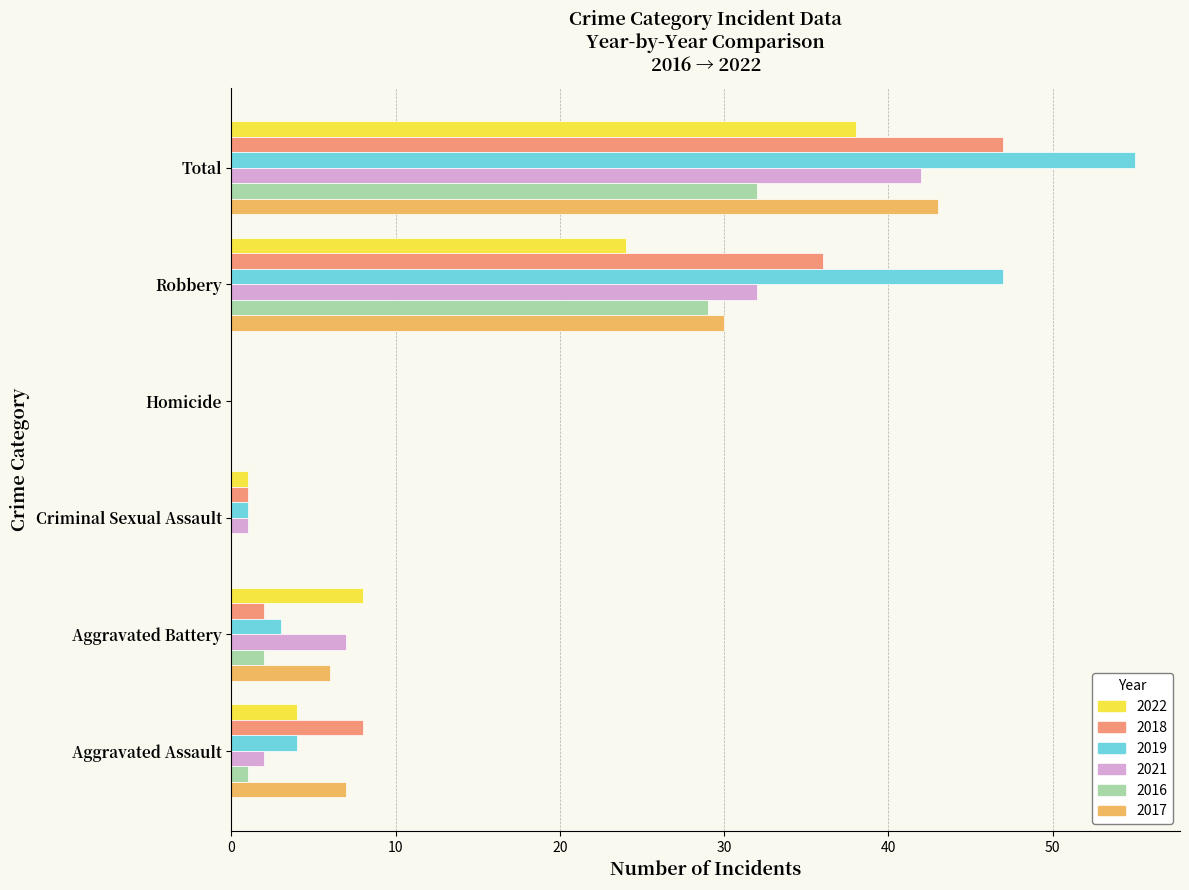

What is the greatest value displayed?

55